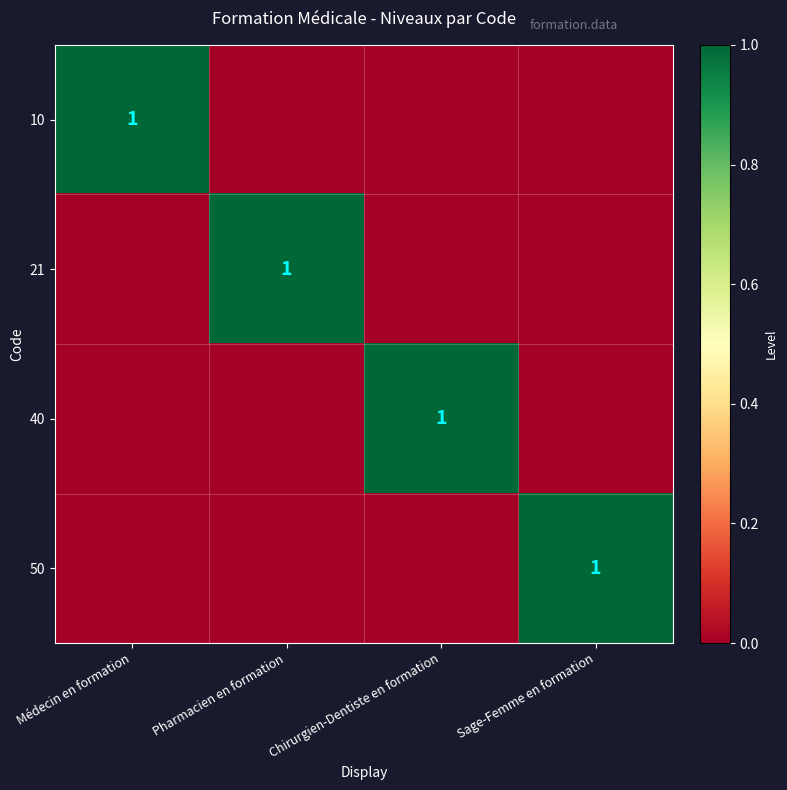

The value of 10 at Médecin en formation is 1. True or false?

True